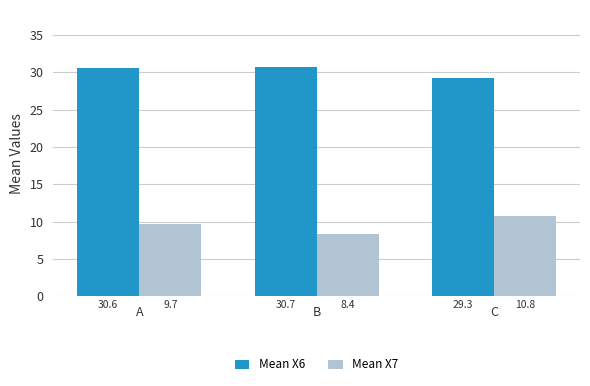

How many distinct data groups are displayed?

2